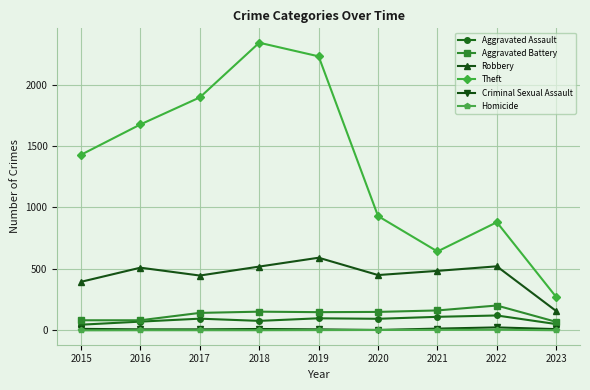

What is the highest value of the Robbery series?

591